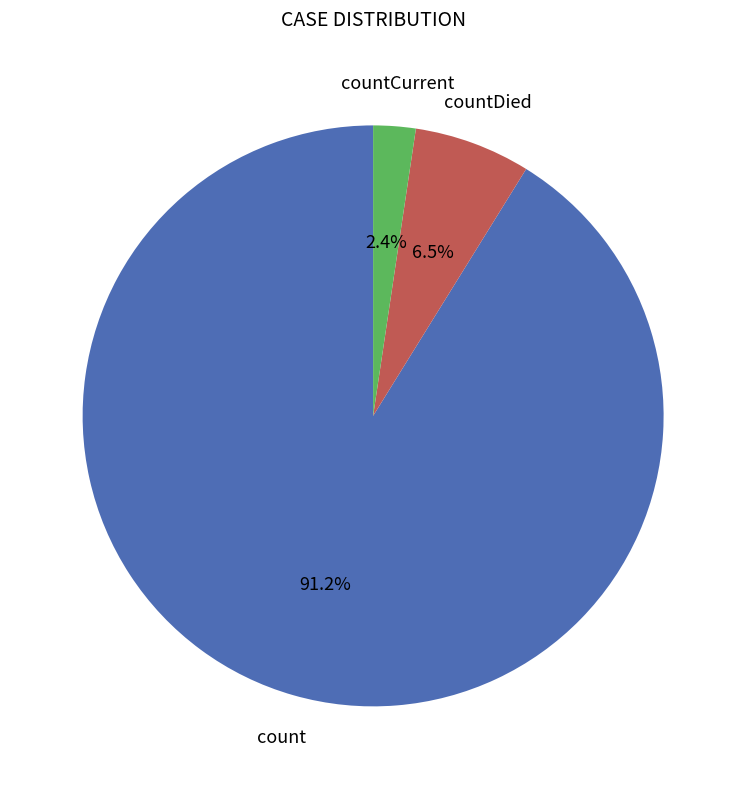

Does any single category account for the majority?

Yes